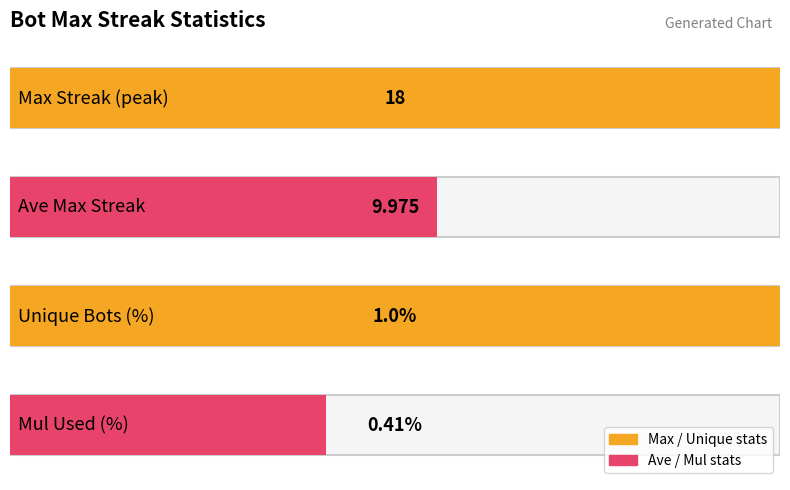

Does the chart contain any negative values?

No